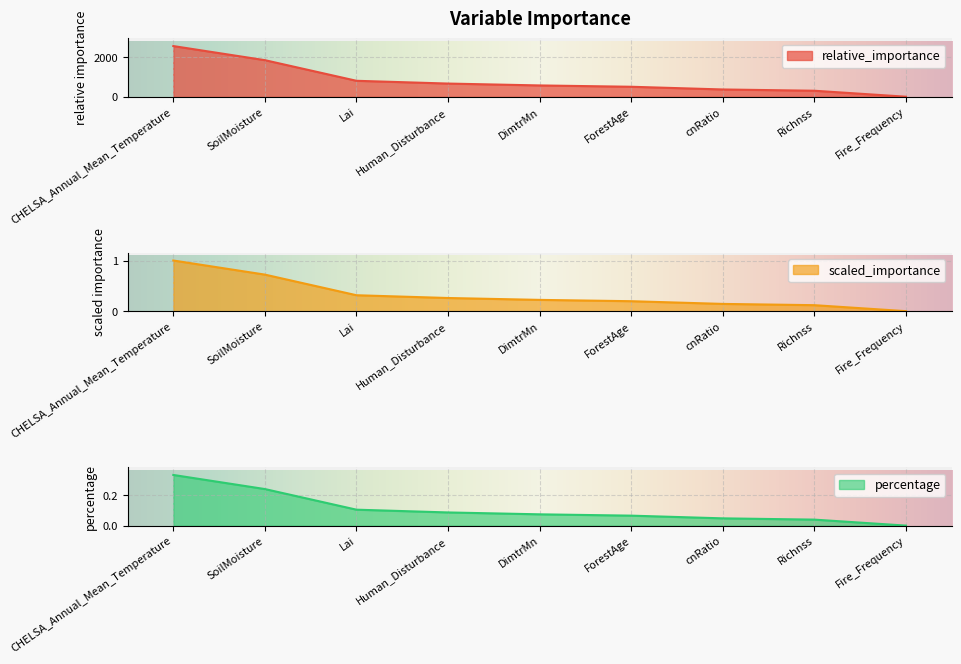

Rank the categories by scaled_importance value from lowest to highest.

Fire_Frequency, Richnss, cnRatio, ForestAge, DimtrMn, Human_Disturbance, Lai, SoilMoisture, CHELSA_Annual_Mean_Temperature